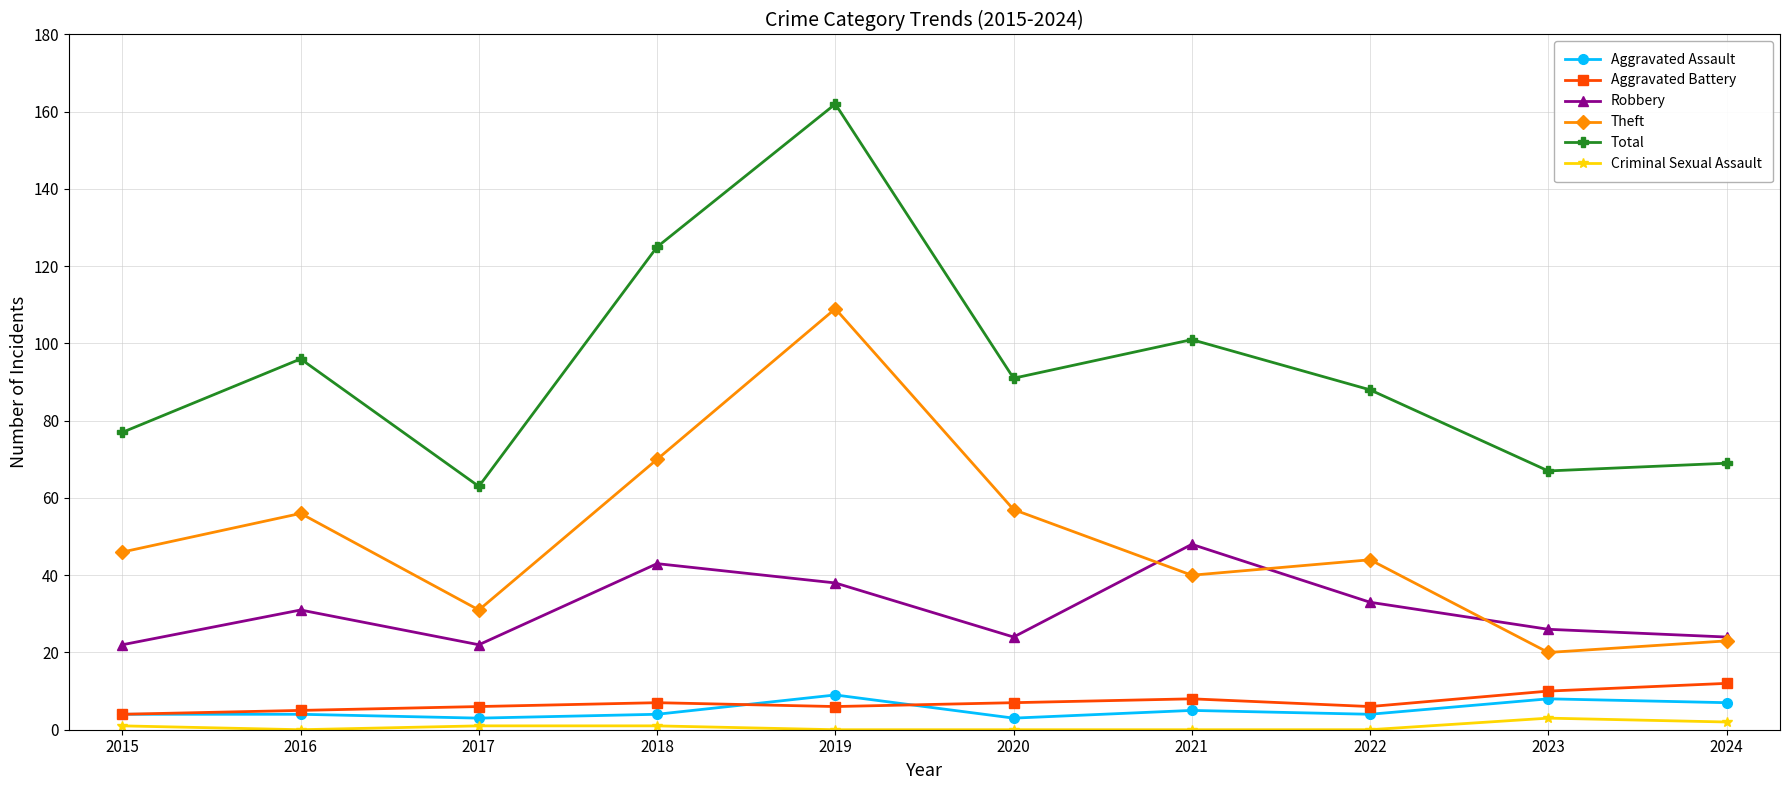

Which category has the highest value across all series?

2019